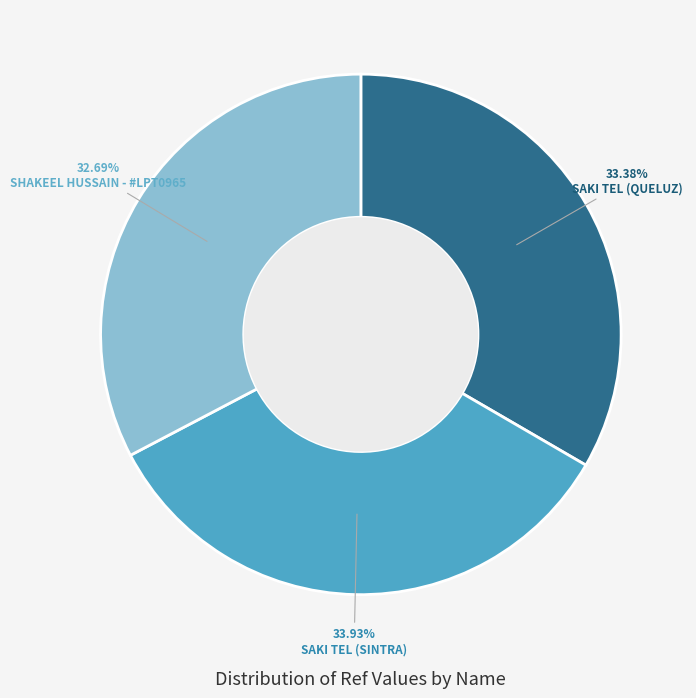

How many segments does this pie chart have?

3